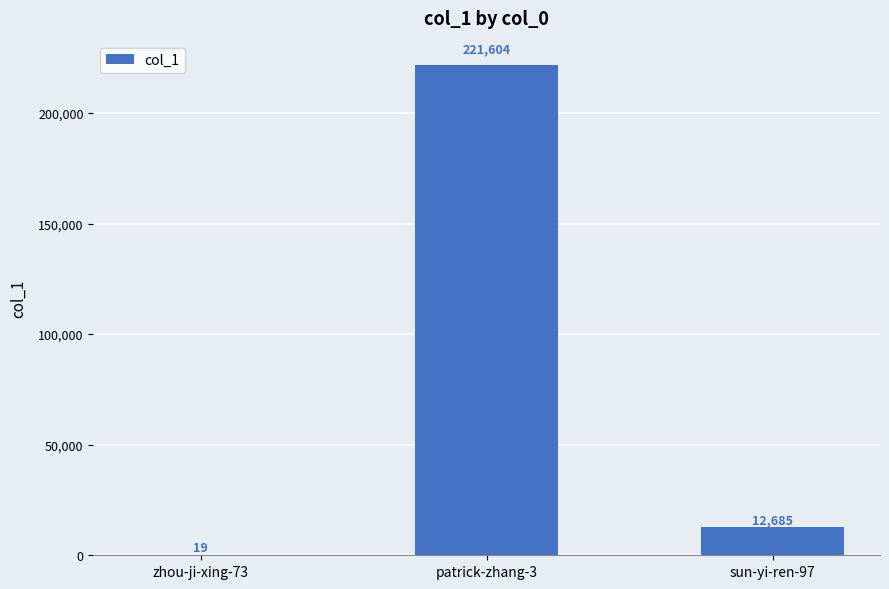

Which category has the highest value across all series?

patrick-zhang-3